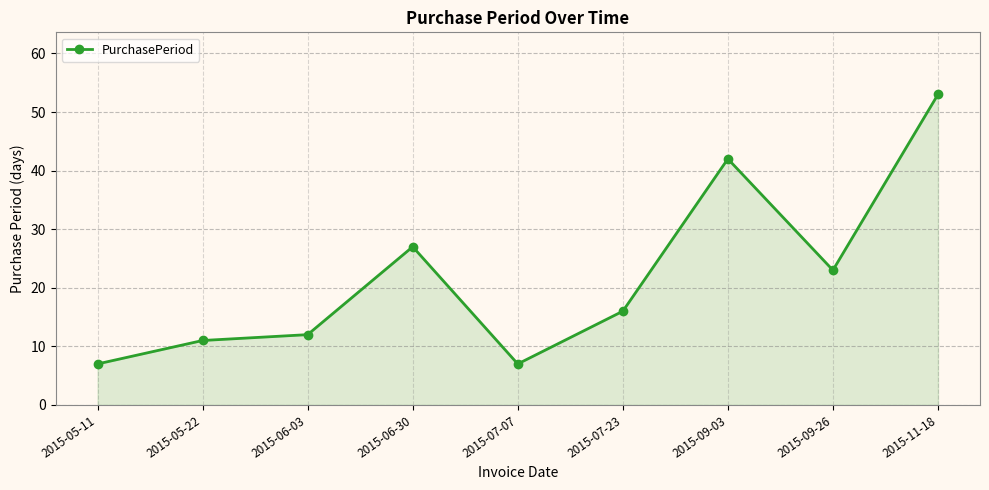

How many lines are shown in the chart?

1